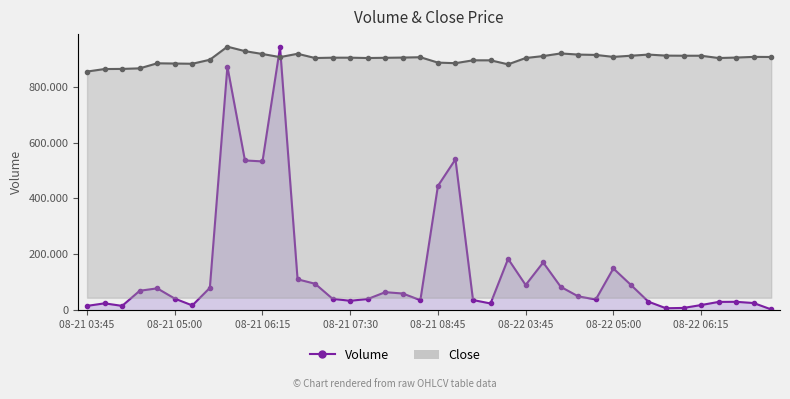

What is the sum of all Close values?

35846408.8